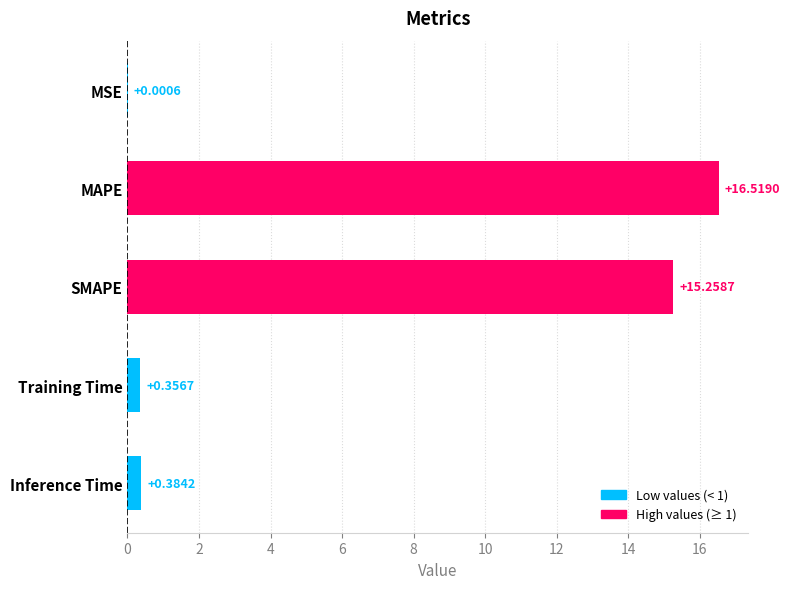

Are the bars horizontal?

Yes